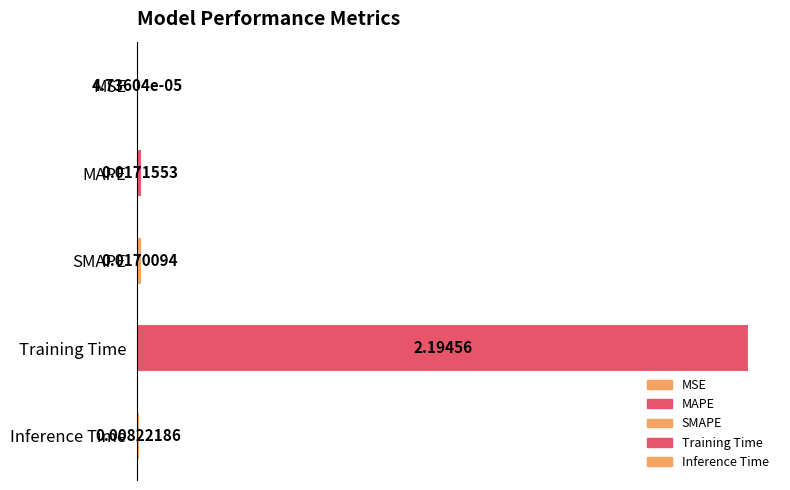

The chart shows a value of 0.0 at MAPE. True or false?

True